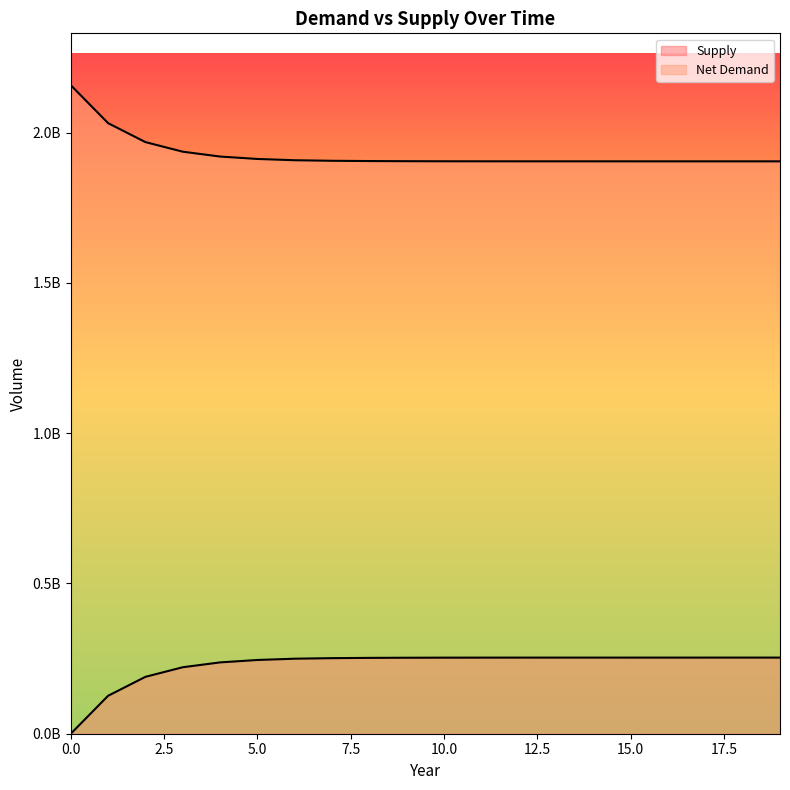

Rank the series by their average value, from lowest to highest.

Supply, Net Demand